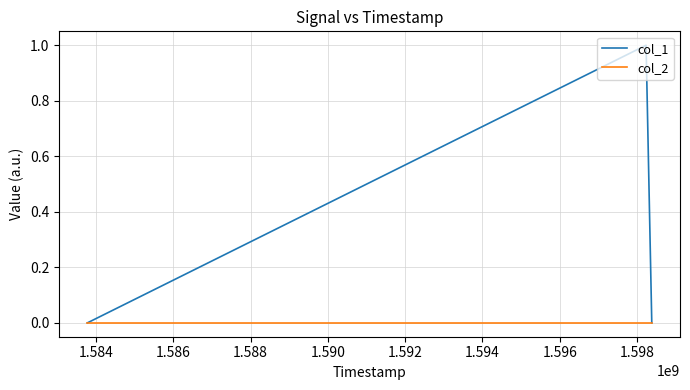

Which series has the largest total across all categories?

col_1